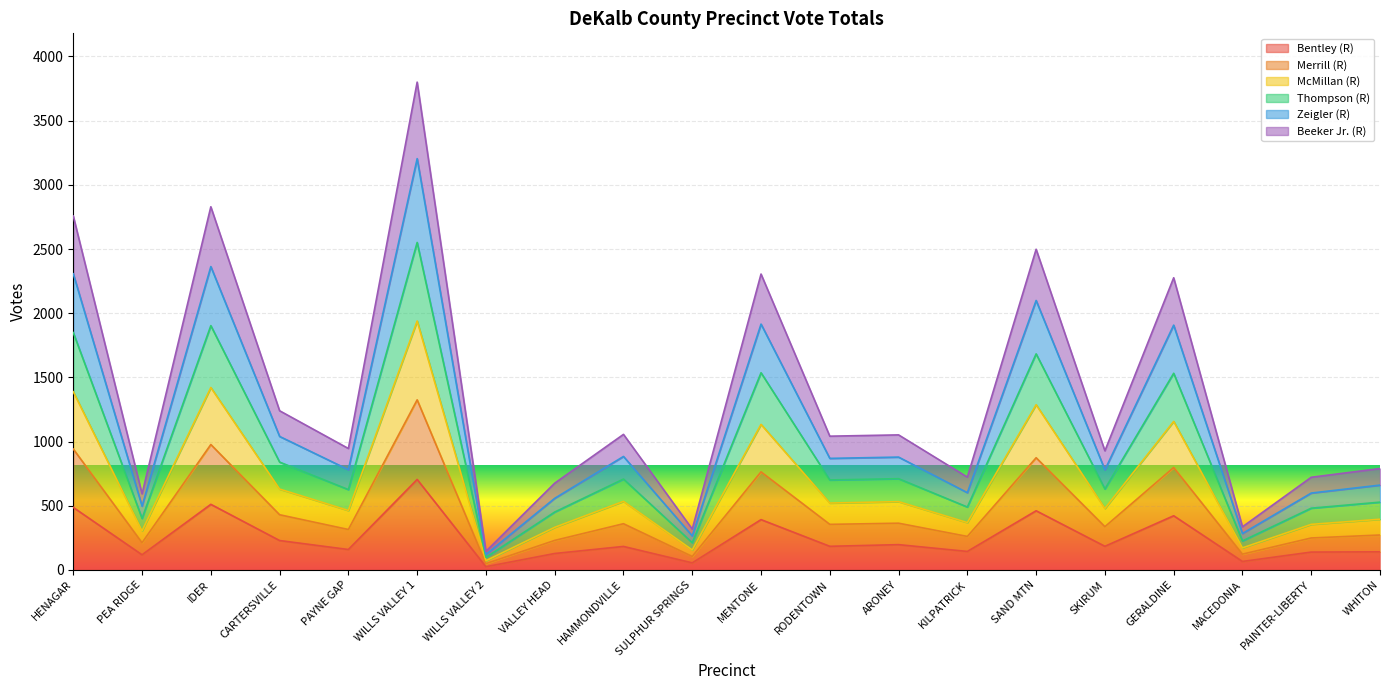

The Bentley (R) series shows 159 at PAYNE GAP. True or false?

True